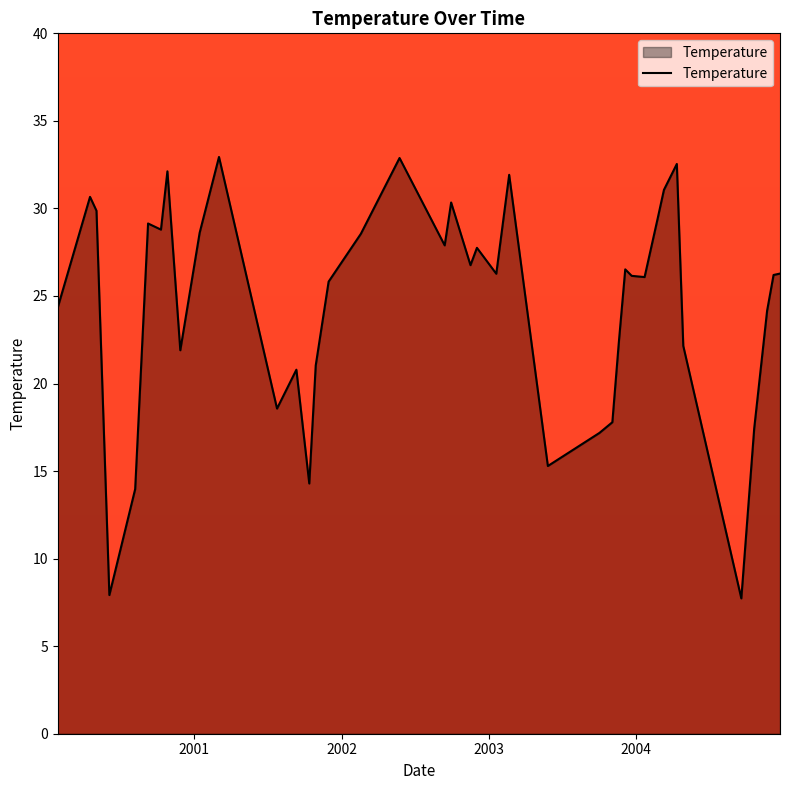

What is the sum of all values?

981.4